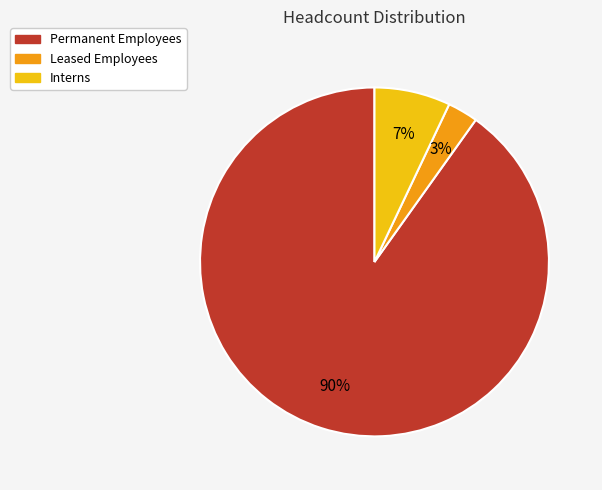

To the nearest percent, what is the difference between the Interns and Permanent Employees slice percentages?

83%